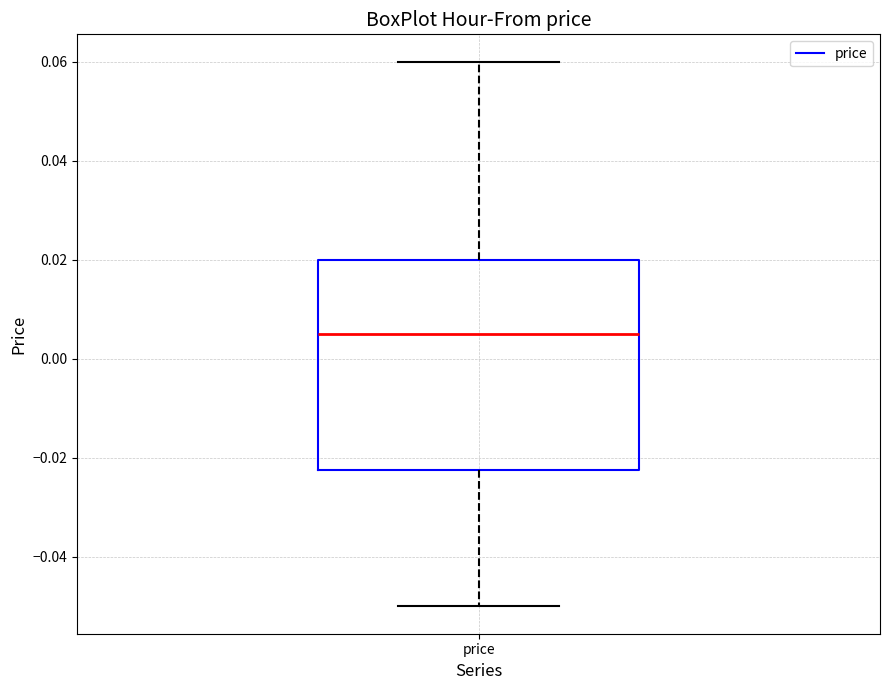

Where does the lower whisker of the box for price end on the y-axis? The values are not printed on the chart, so give them approximately, as read against the axis.

-0.050